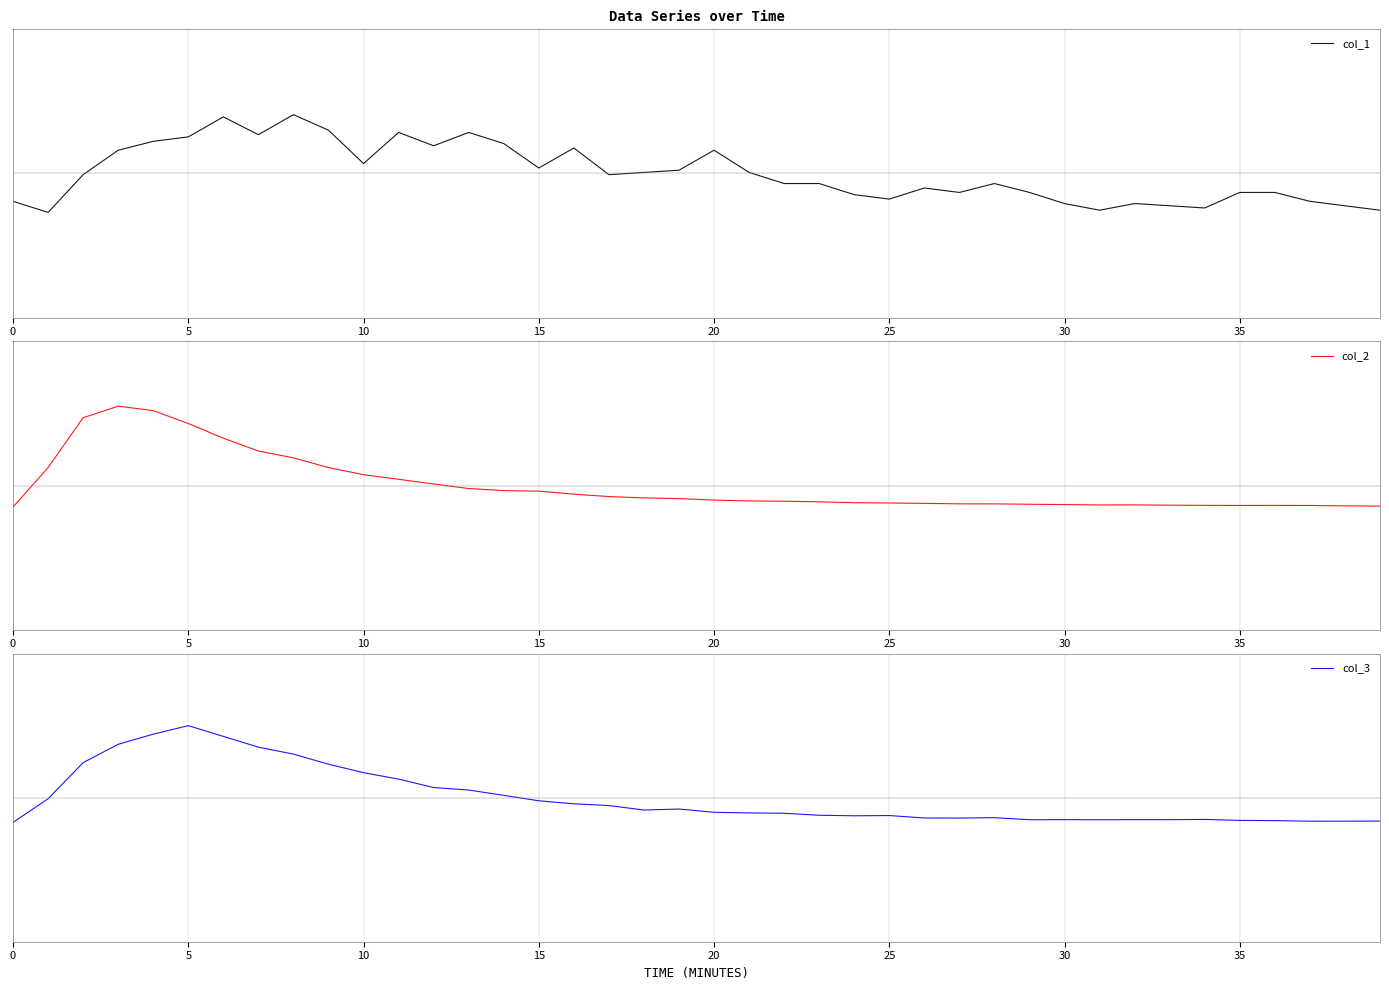

Which series has the largest range (max minus min)?

col_2